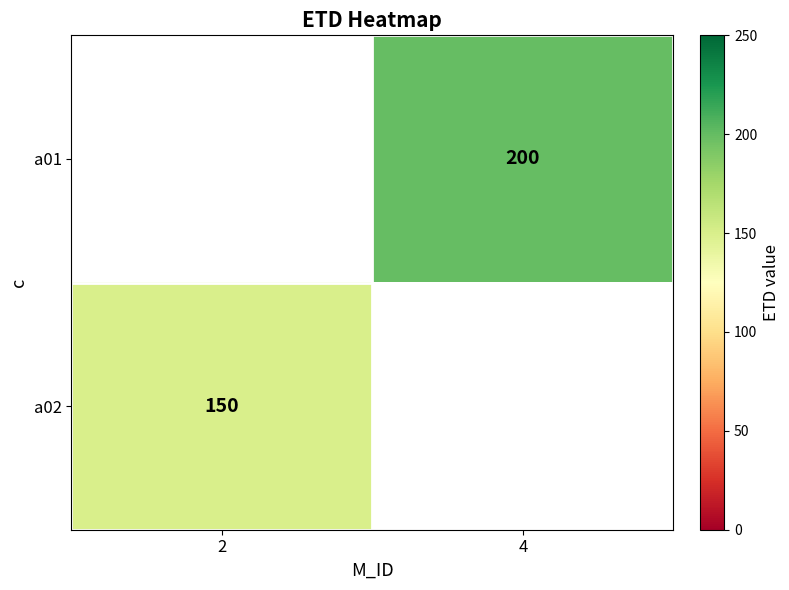

The a02 series shows 150 at 2. True or false?

True